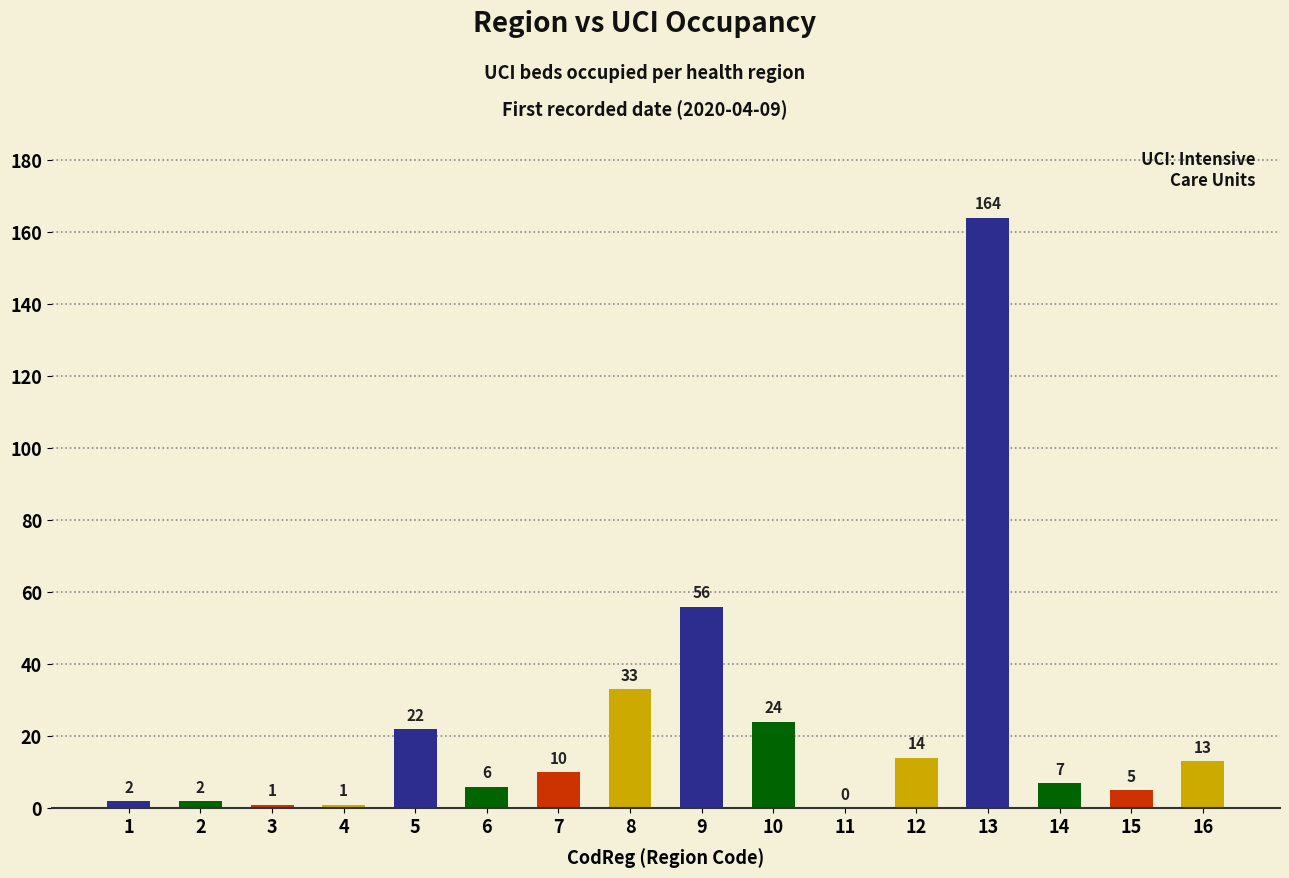

What is the sum of all values?

360